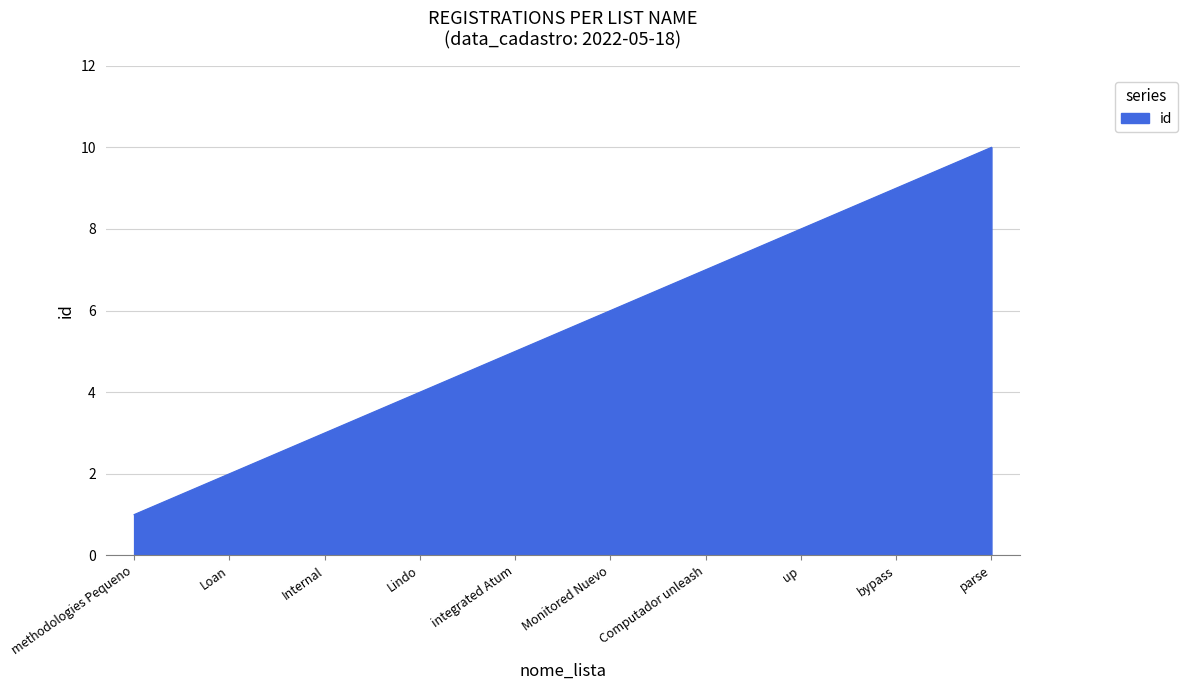

At which label is the value closest to 5?

integrated Atum